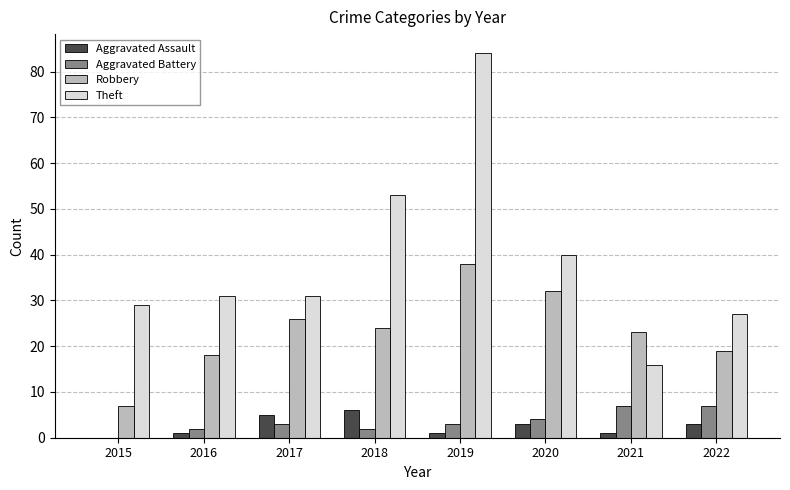

Is it true that Theft equals 40 at 2020?

True